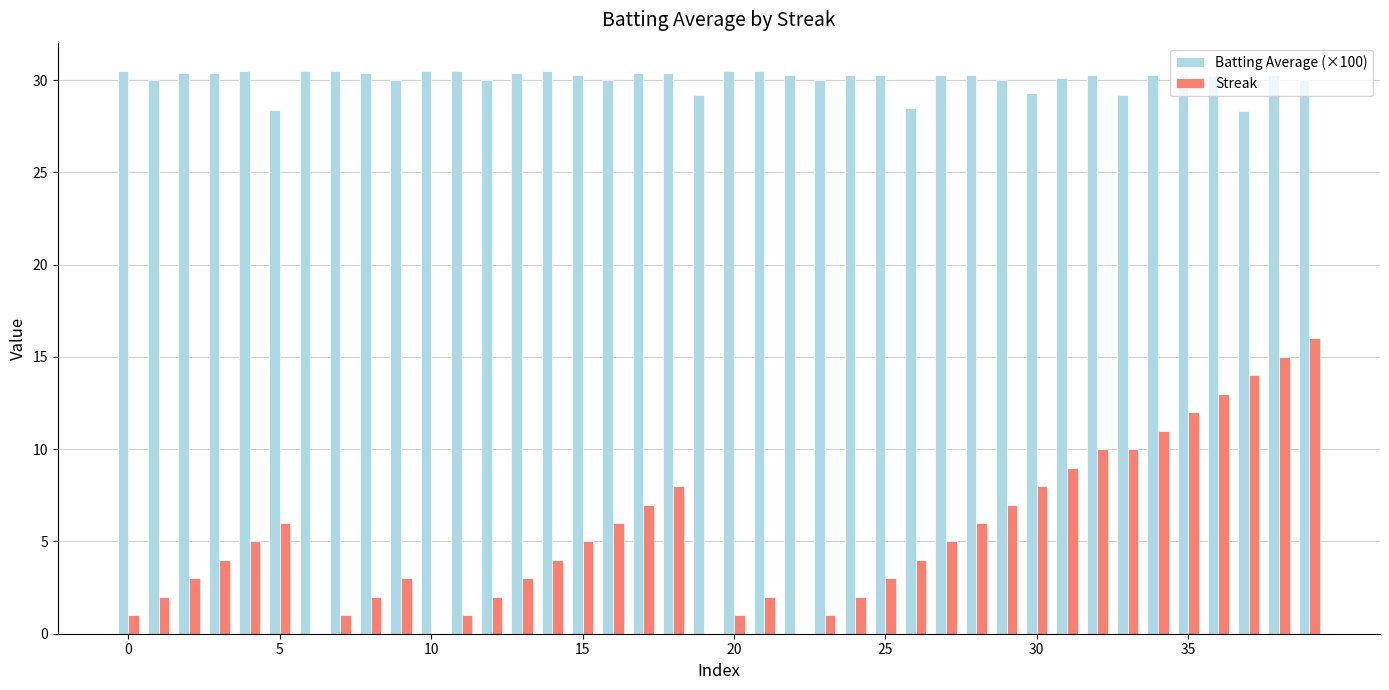

Which series has the largest total across all categories?

Batting Average (×100)